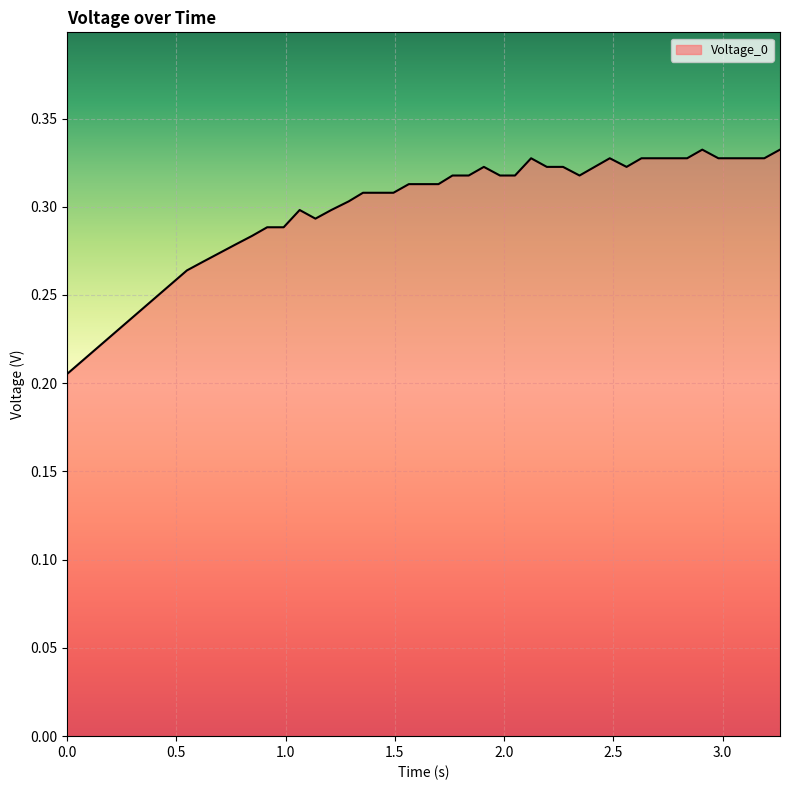

Does the chart display data point markers on the line(s)?

No